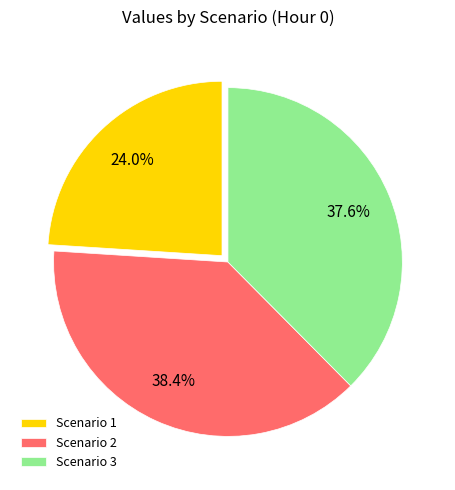

What is the smallest slice in the pie chart?

Scenario 1